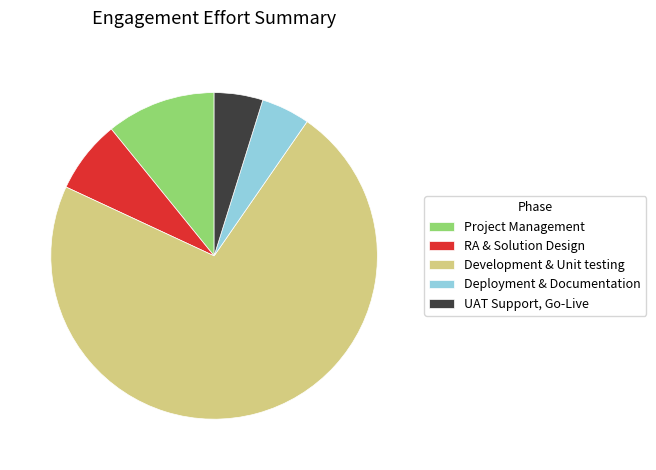

The Project Management slice represents 1% of the pie. True or false?

False